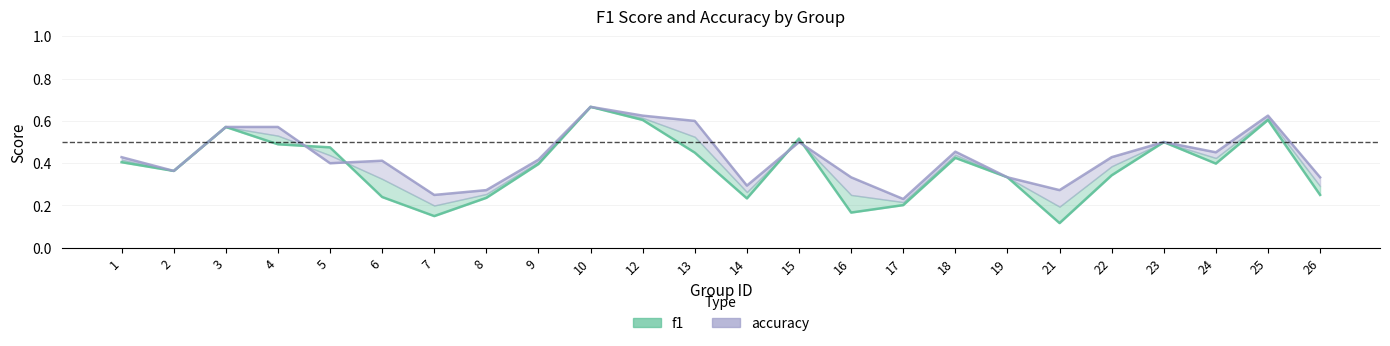

Rank the series at 13 from highest to lowest value.

accuracy, f1